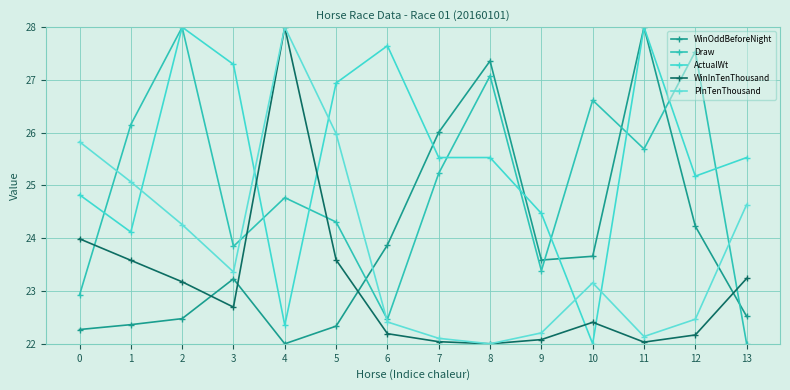

The WinOddBeforeNight series shows 30.0 at 0. True or false?

False